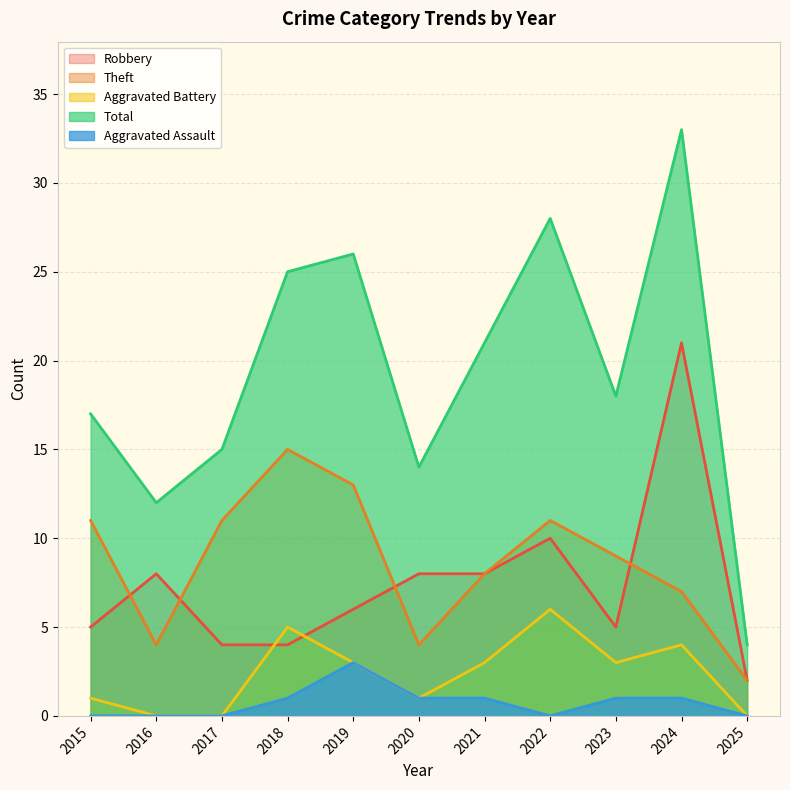

Does the chart display data point markers on the line(s)?

No